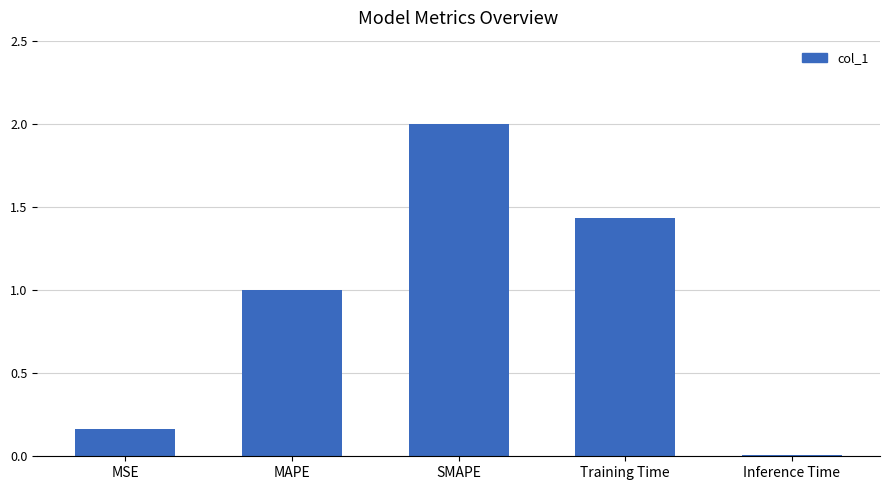

Which label corresponds to the smallest value in the chart?

Inference Time